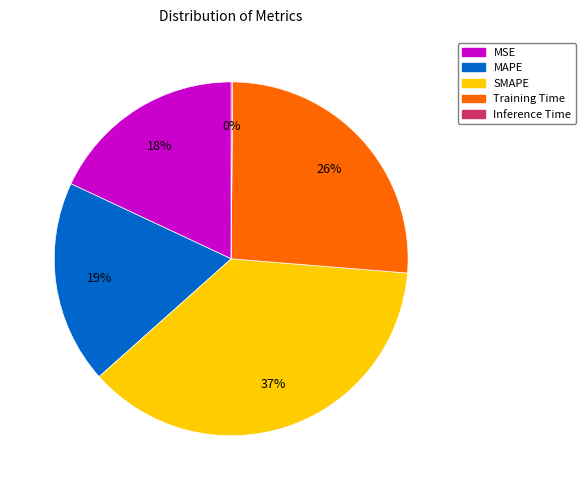

To the nearest percent, what is the average slice percentage?

20%